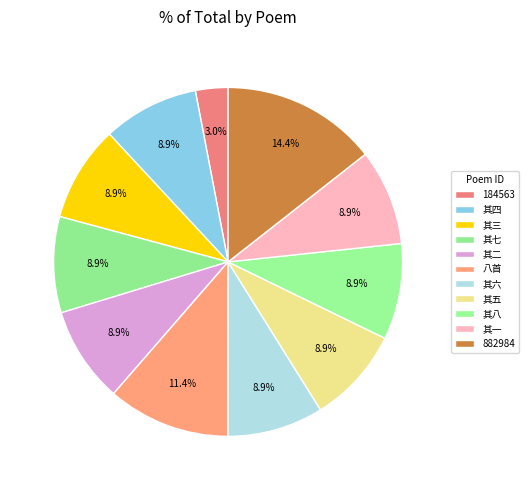

How many slices are in this pie chart?

11